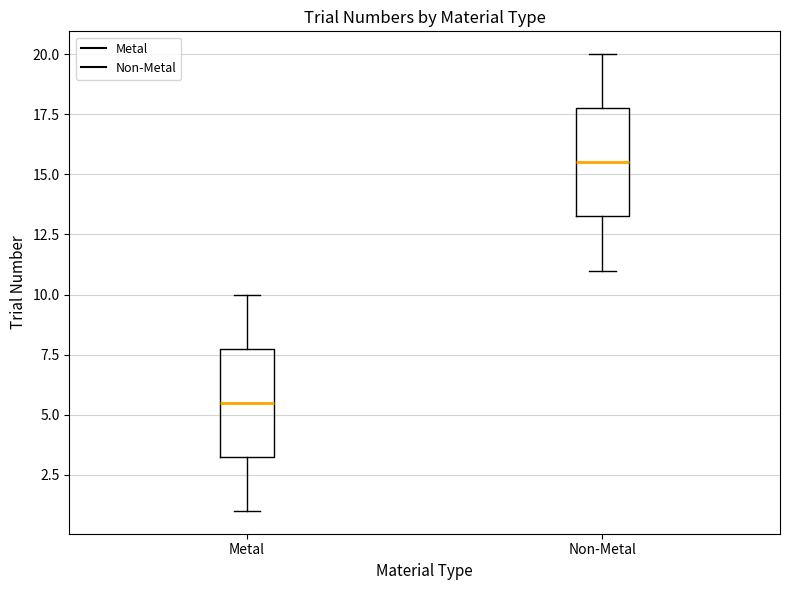

Reading left to right, read every box against the y-axis: the position of its median line, the range the box covers, and the ends of its whiskers. The values are not printed on the chart, so give them approximately, as read against the axis.

Metal: median 5.5, box 3.5 to 8.0, whiskers 1.0 to 10.0
Non-Metal: median 15.5, box 13.5 to 18.0, whiskers 11.0 to 20.0